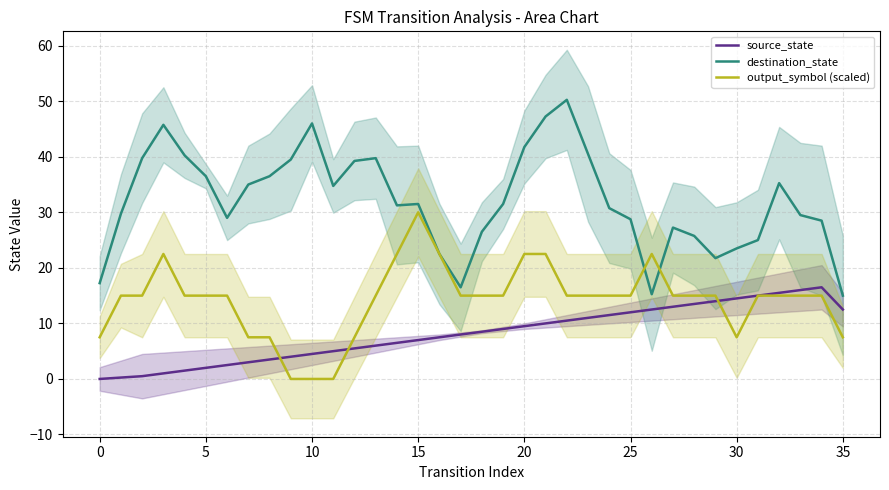

Is it true that destination_state equals 49.9 at 33?

False